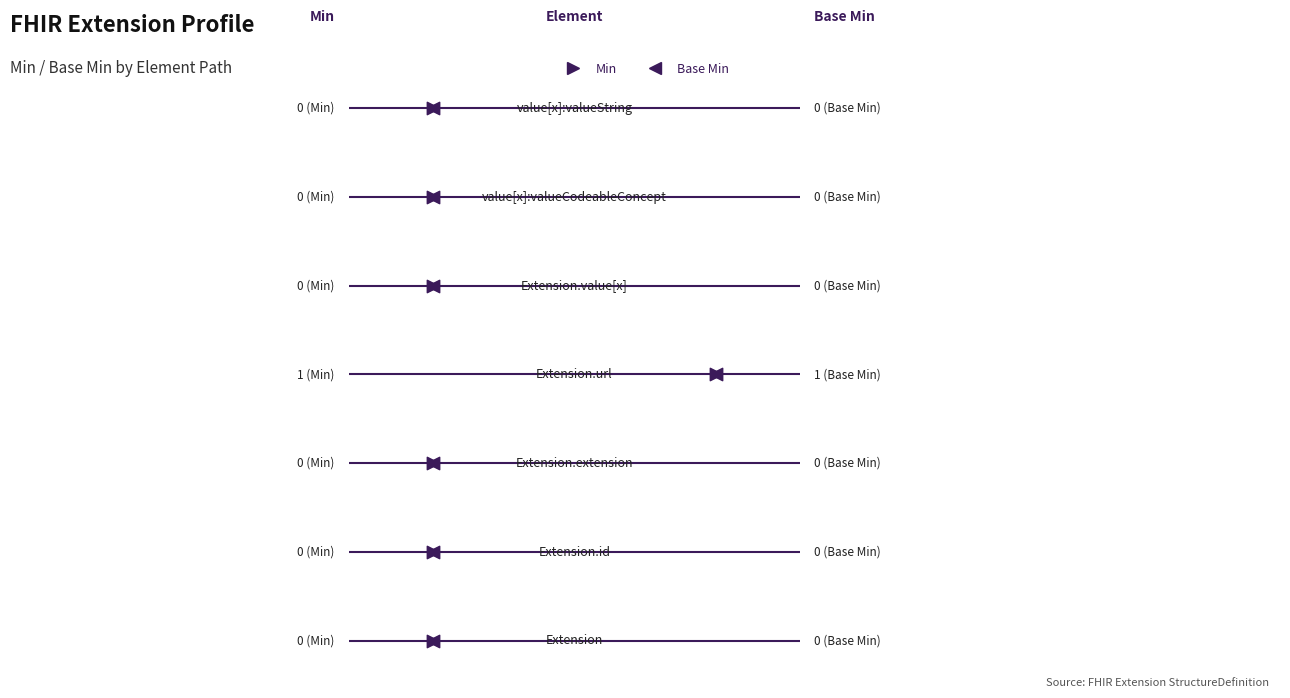

What are all the series names shown in the legend?

Min, Base Min